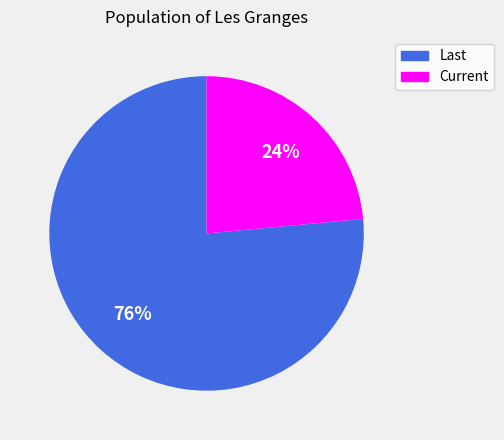

What is the majority slice?

Last